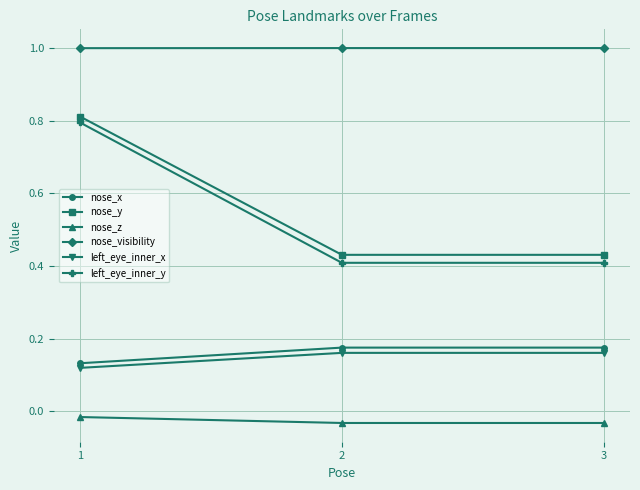

What are all the series names shown in the legend?

nose_x, nose_y, nose_z, nose_visibility, left_eye_inner_x, left_eye_inner_y